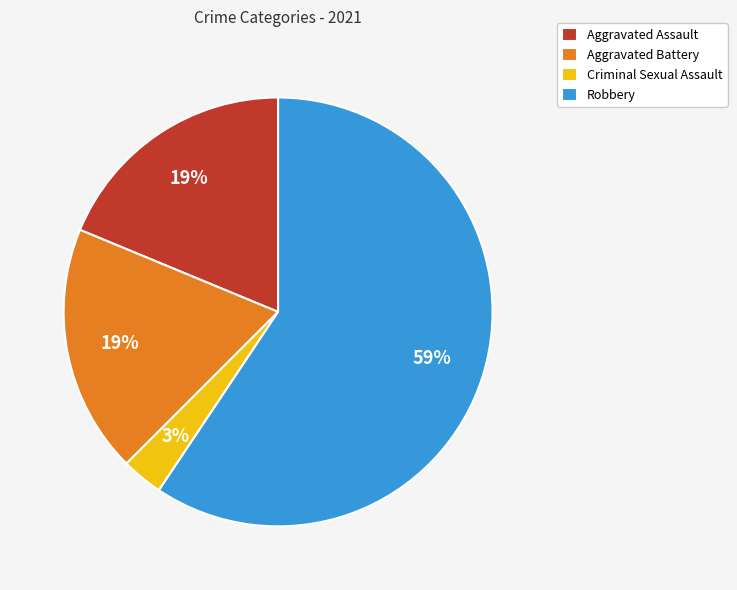

Combined, do Robbery and Criminal Sexual Assault account for over 50%?

Yes